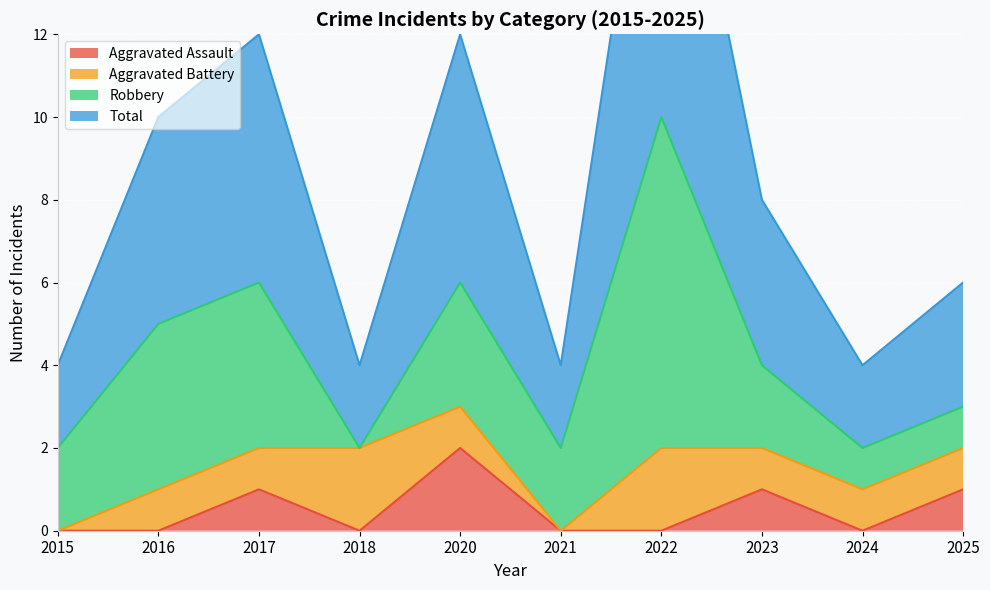

What is the difference between the maximum and minimum values in the Aggravated Assault series?

2